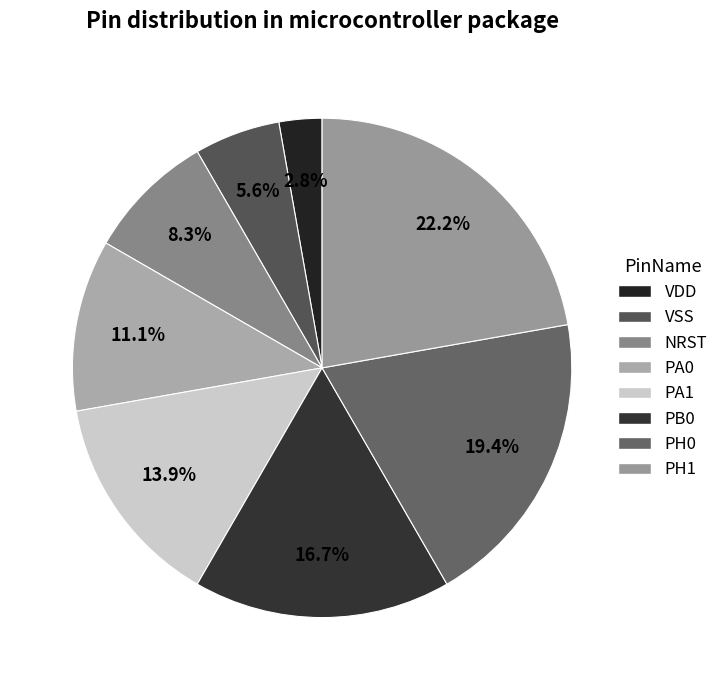

What percentage is the PB0 slice, to the nearest percent?

17%